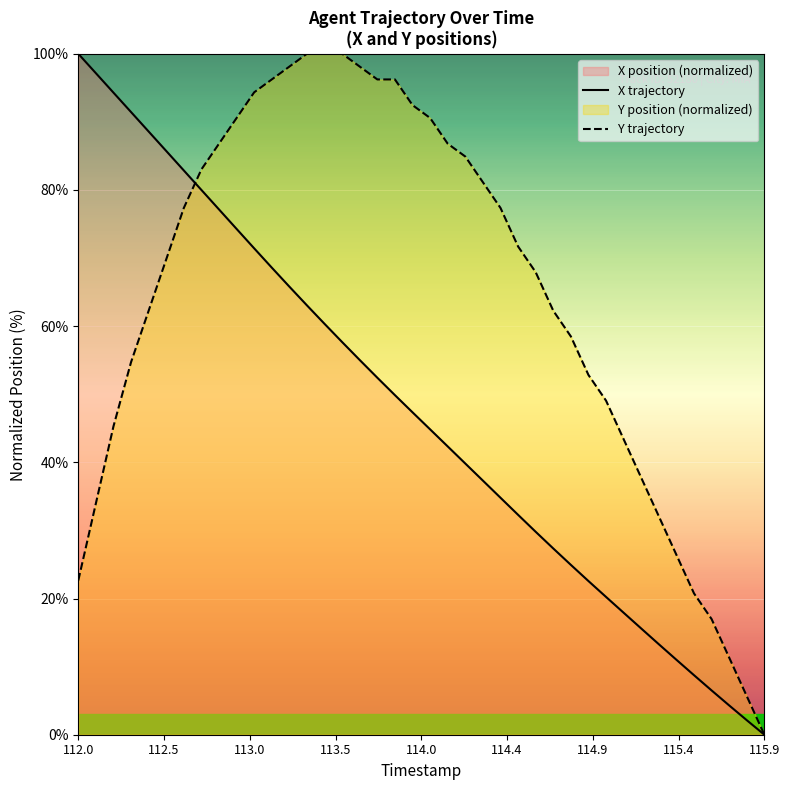

At which label does X trajectory reach its minimum?

115.9